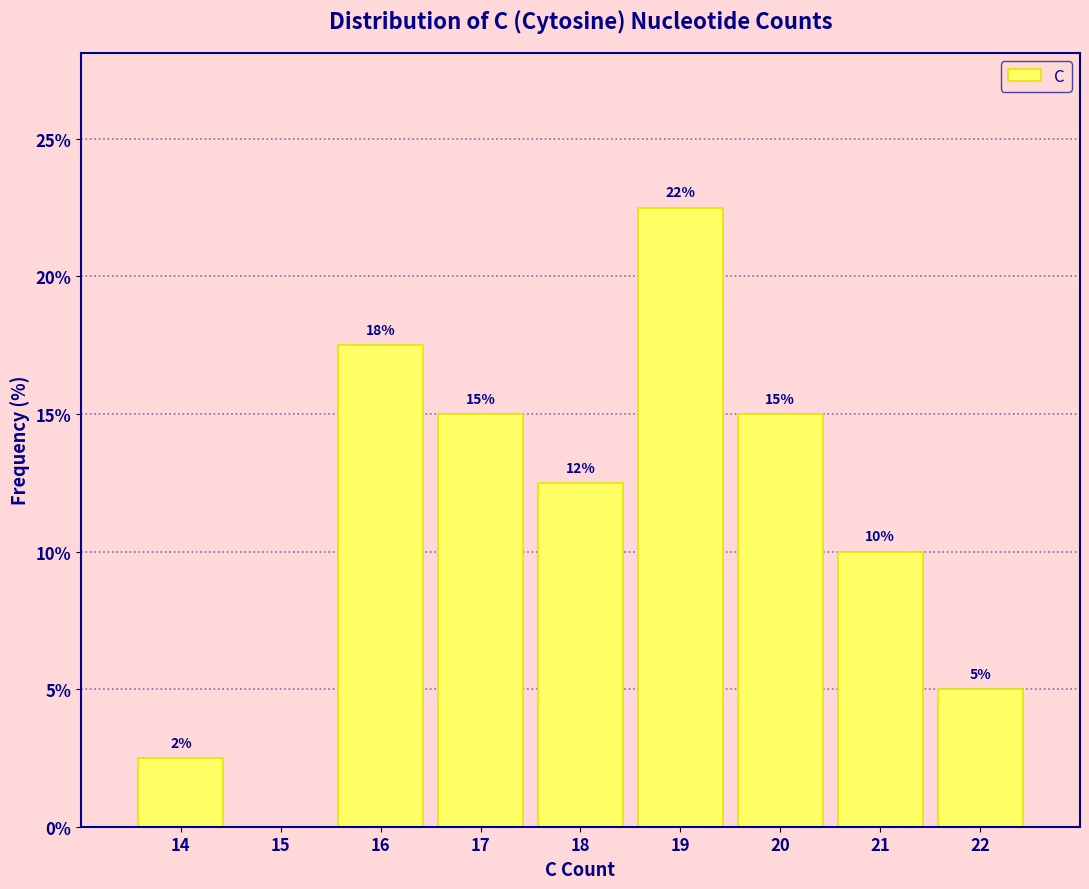

Where does the data first go above 12?

16